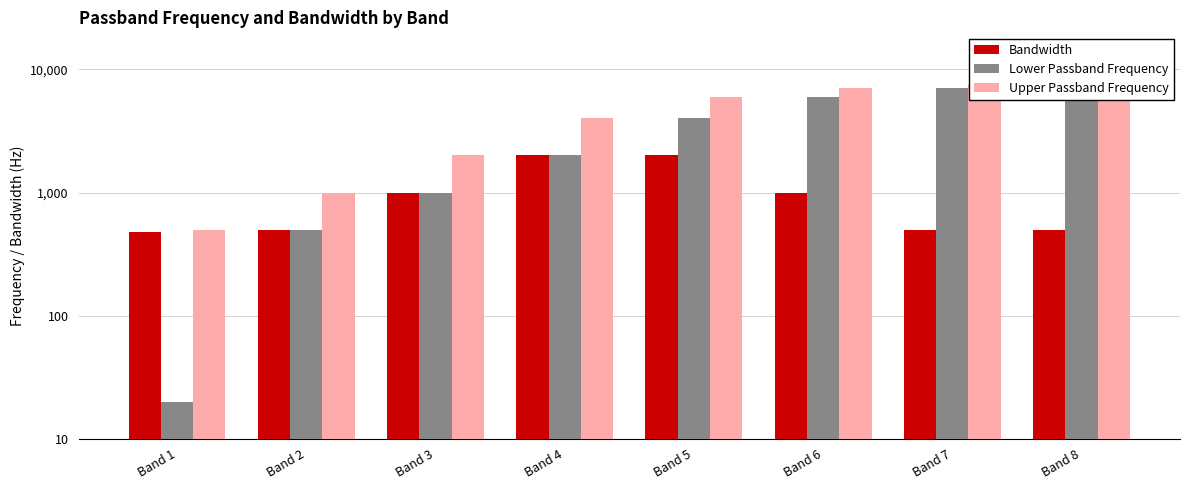

True or false: Upper Passband Frequency has a value of 188 at Band 1.

False